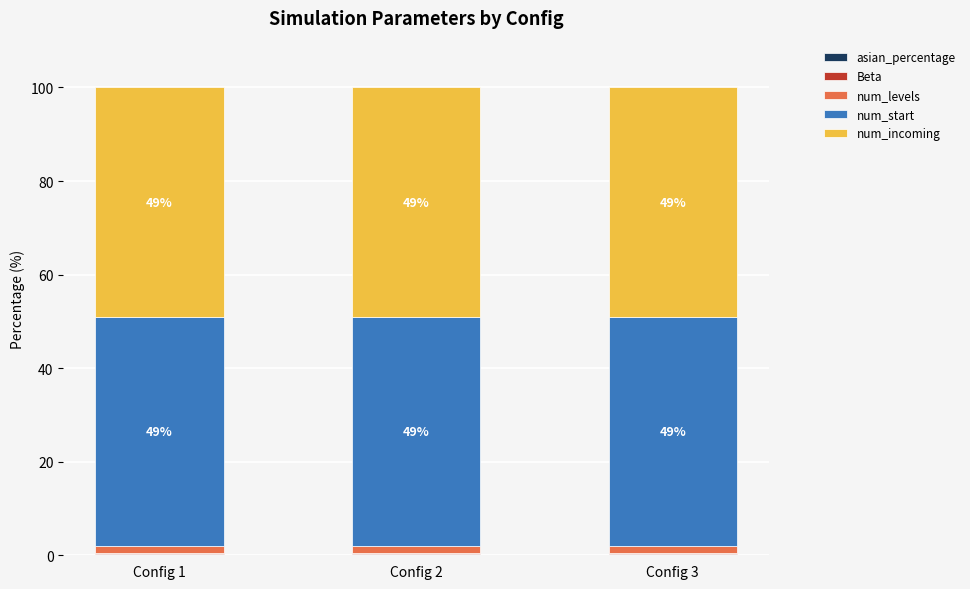

How many data points does each series have?

3